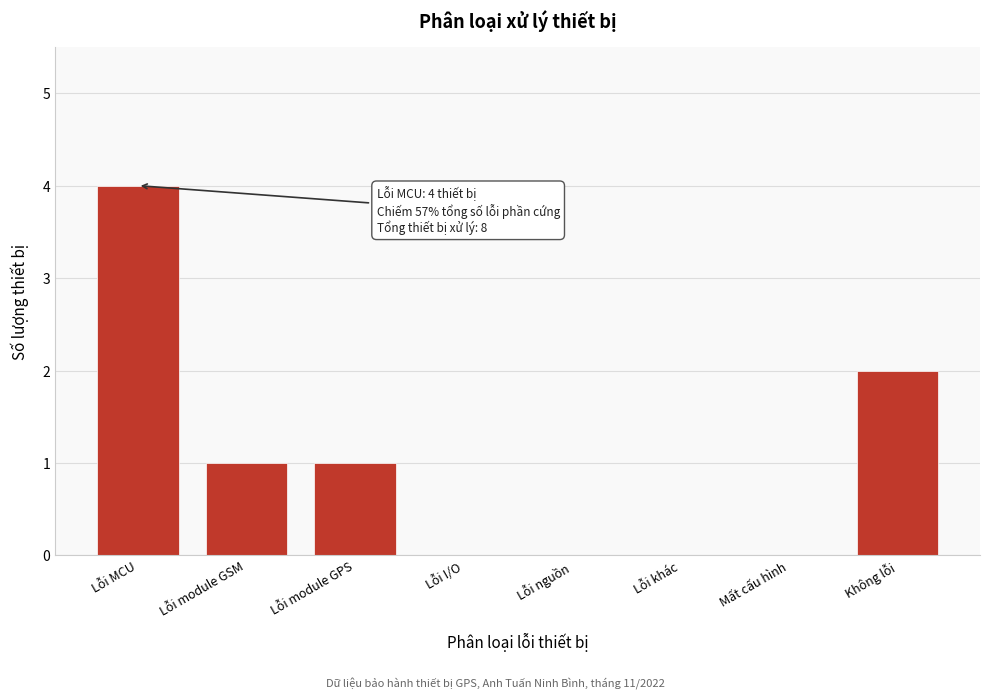

Reading right to left, extract all data points from this chart.

Không lỗi=2	Mất cấu hình=0	Lỗi khác=0	Lỗi nguồn=0	Lỗi I/O=0	Lỗi module GPS=1	Lỗi module GSM=1	Lỗi MCU=4